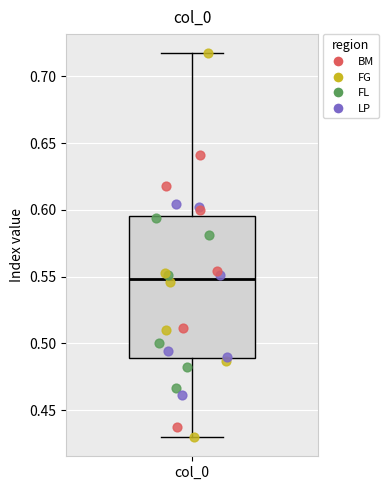

Where does the median line of the box for col_0 sit on the y-axis? The values are not printed on the chart, so give them approximately, as read against the axis.

0.550